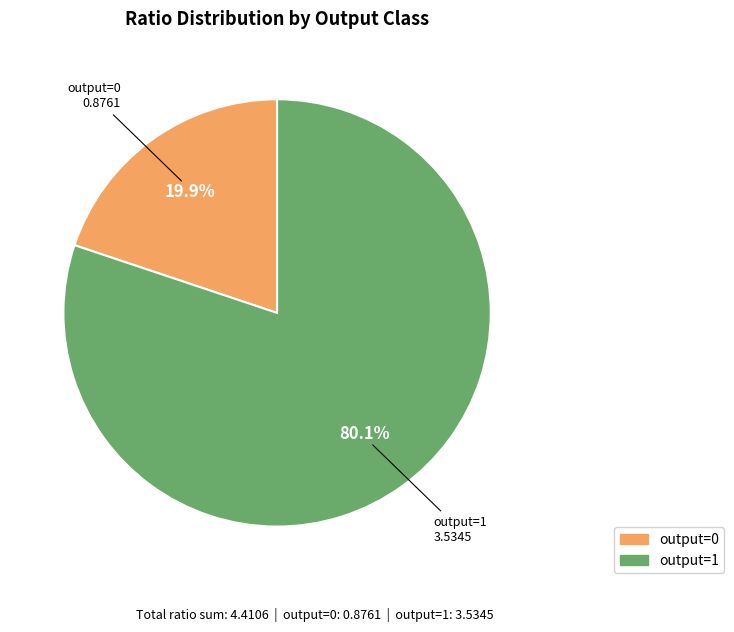

Rank the categories by value from highest to lowest.

output=1, output=0